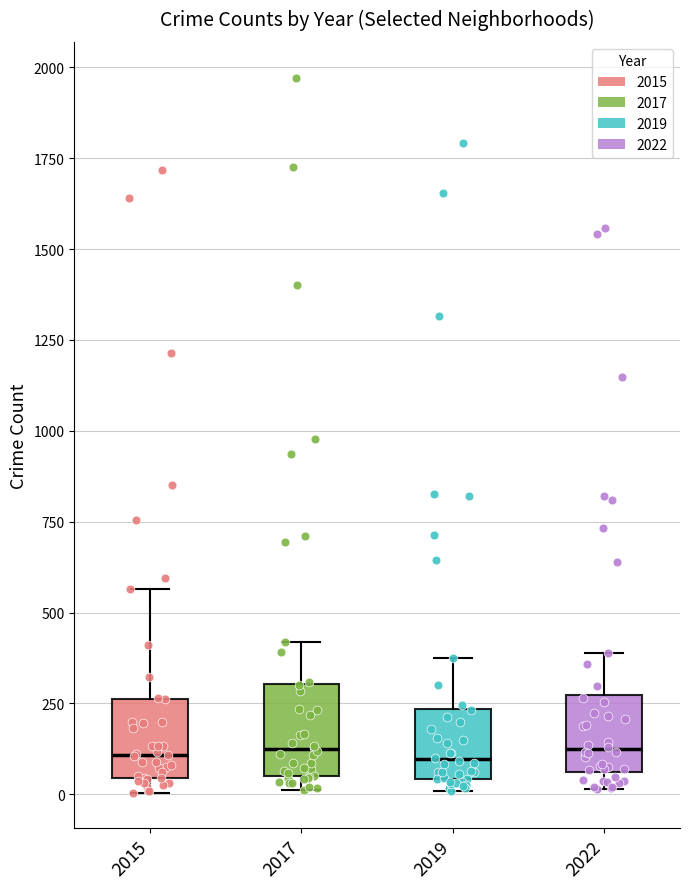

Reading left to right, transcribe this box plot: for each box, give where its median line is, the range the box spans, and where its two whiskers end, as read against the y-axis. The values are not printed on the chart, so give them approximately, as read against the axis.

2015: median 100, box 50 to 250, whiskers 0 to 550
2017: median 100, box 50 to 300, whiskers 0 to 400
2019: median 100, box 50 to 250, whiskers 0 to 400
2022: median 100, box 50 to 250, whiskers 0 to 400